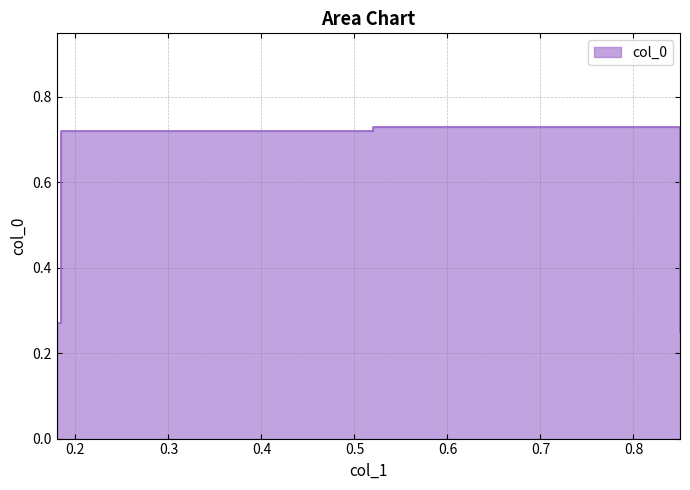

Count the values in the range 0 to 1.

4